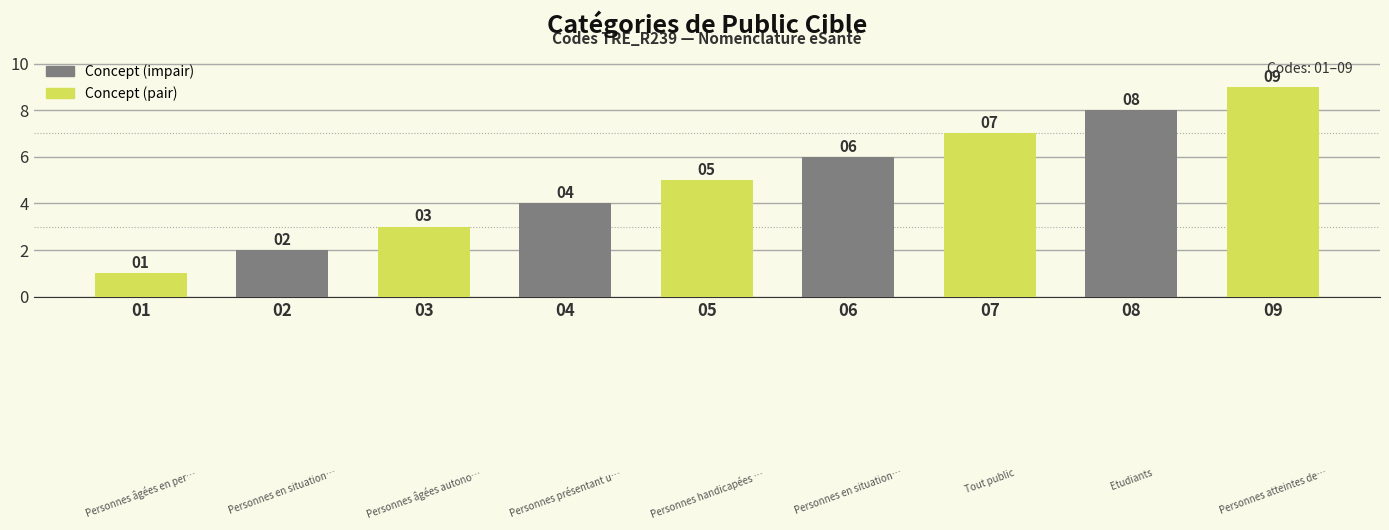

What is the difference between the values at 05 and 01?

4